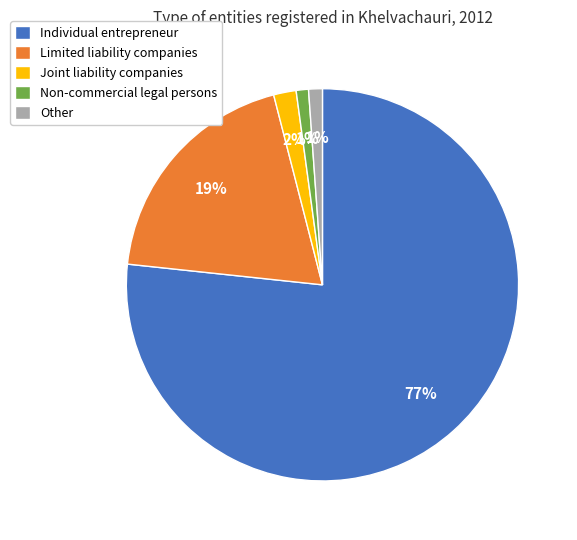

How many slices are in this pie chart?

5